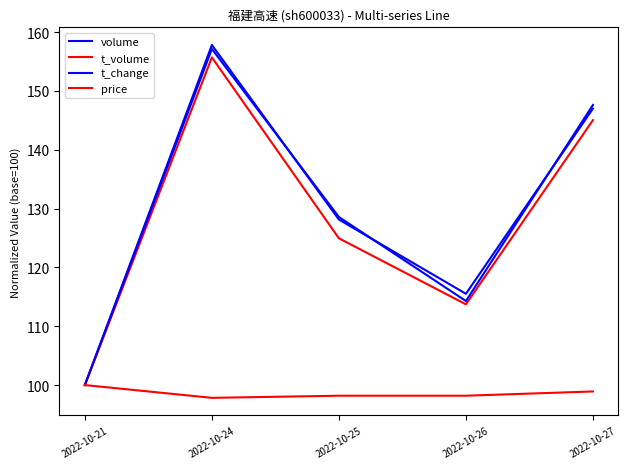

What is the minimum value shown in the chart?

97.8